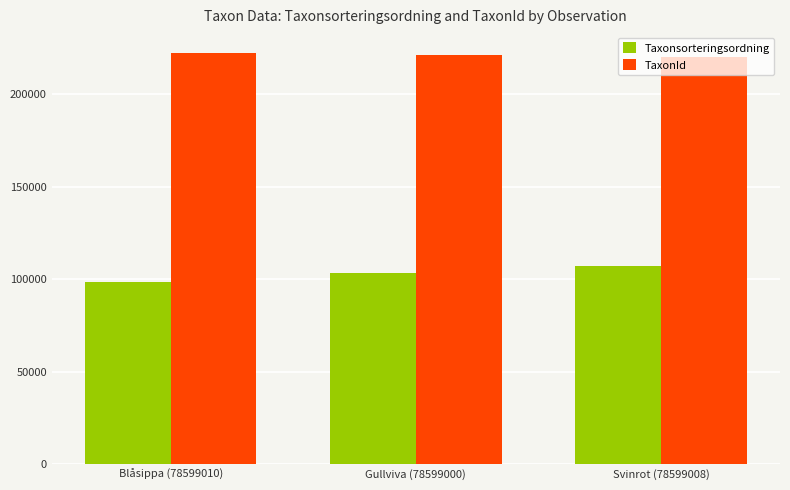

Count the Taxonsorteringsordning values in the range 98520 to 106964.

3